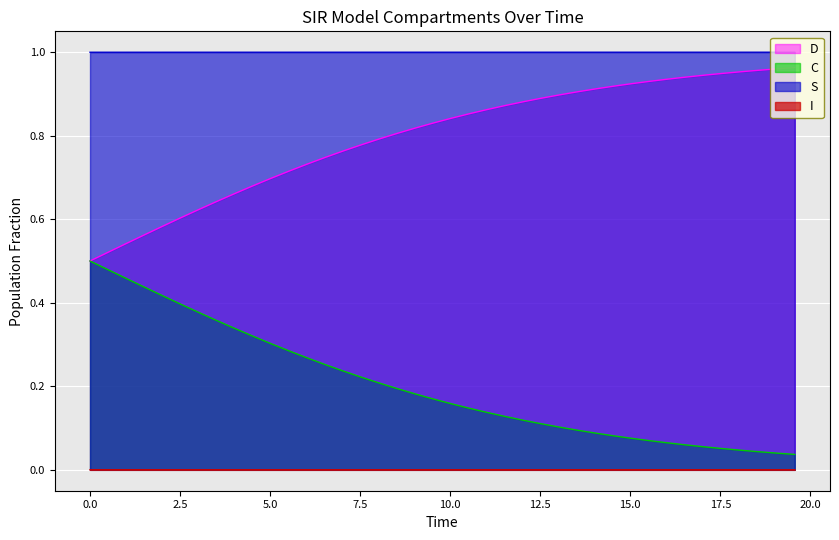

True or false: I and D intersect in this chart.

False